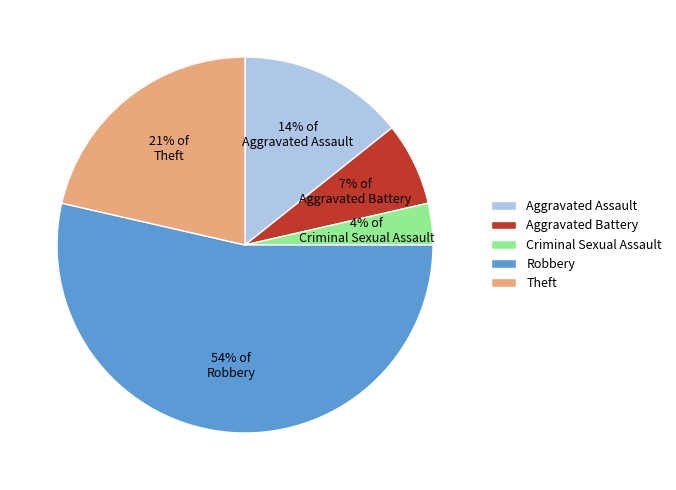

The Robbery slice represents 67% of the pie. True or false?

False